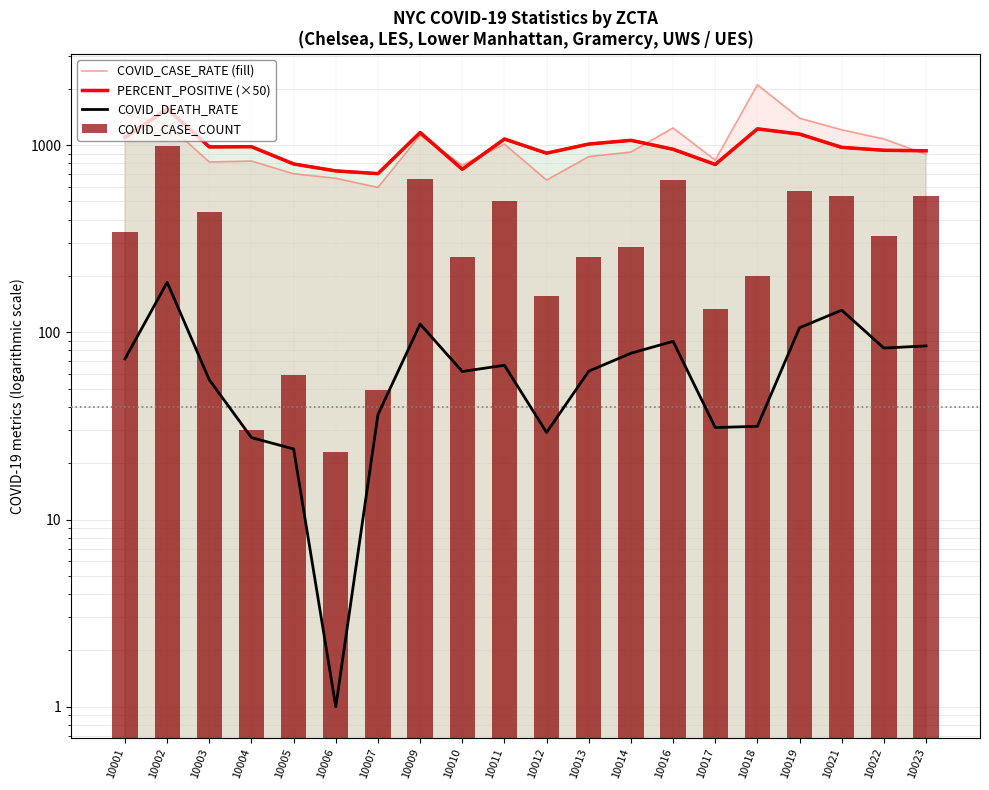

Which series changed the most between 10018 and 10022?

COVID_CASE_RATE (fill)